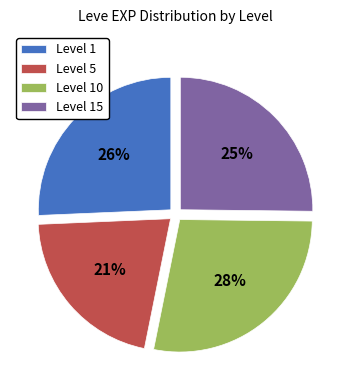

How many segments does this pie chart have?

4